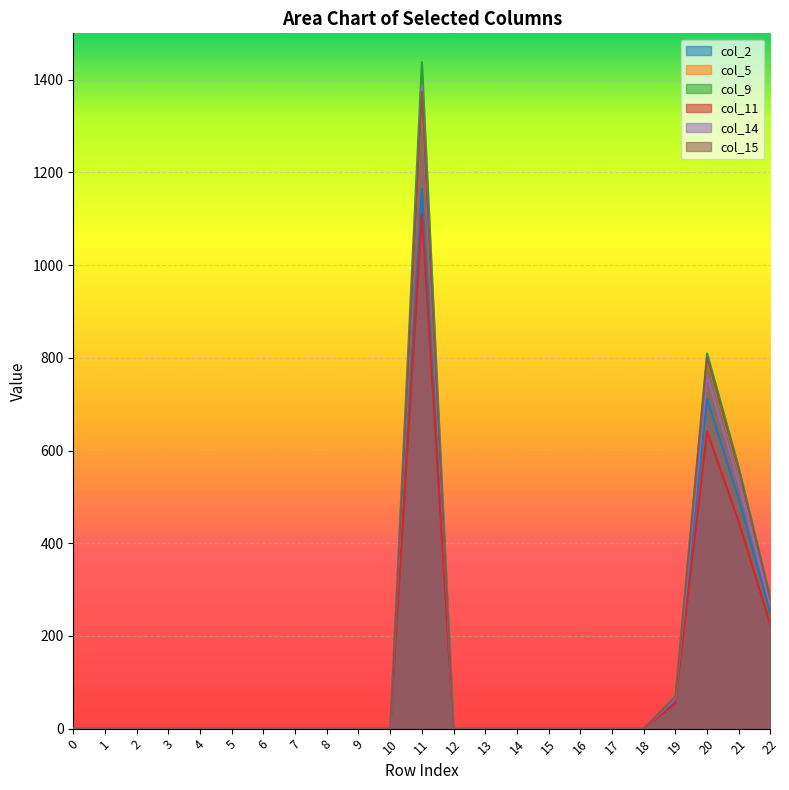

At which category is the sum across all series the highest?

11